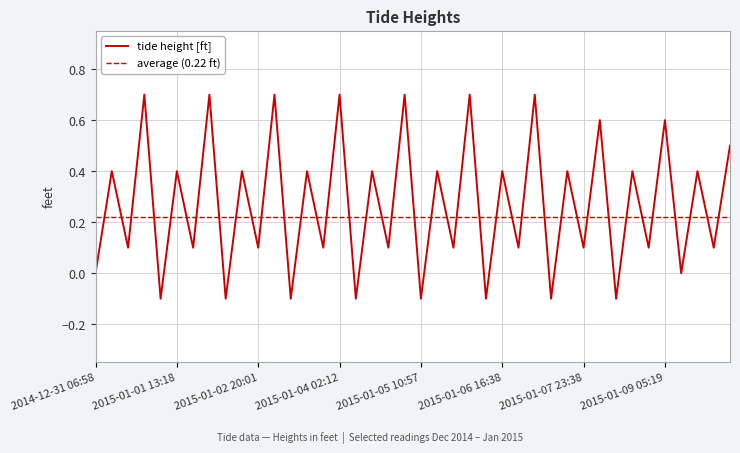

List the labels in order of value, largest first.

2014-12-31 23:46, 2015-01-02 00:43, 2015-01-03 01:30, 2015-01-04 02:12, 2015-01-05 02:51, 2015-01-06 03:28, 2015-01-07 04:04, 2015-01-08 04:41, 2015-01-09 05:19, 2015-01-10 06:00, 2014-12-31 12:16, 2015-01-01 13:18, 2015-01-02 14:10, 2015-01-03 14:53, 2015-01-04 15:31, 2015-01-05 16:05, 2015-01-06 16:38, 2015-01-07 17:10, 2015-01-08 17:42, 2015-01-09 18:17, 2014-12-31 18:13, 2015-01-01 19:11, 2015-01-02 20:01, 2015-01-03 20:48, 2015-01-04 21:33, 2015-01-05 22:15, 2015-01-06 22:57, 2015-01-07 23:38, 2015-01-09 00:21, 2015-01-10 01:06, 2014-12-31 06:58, 2015-01-09 13:19, 2015-01-01 07:59, 2015-01-02 08:52, 2015-01-03 09:37, 2015-01-04 10:18, 2015-01-05 10:57, 2015-01-06 11:33, 2015-01-07 12:09, 2015-01-08 12:45